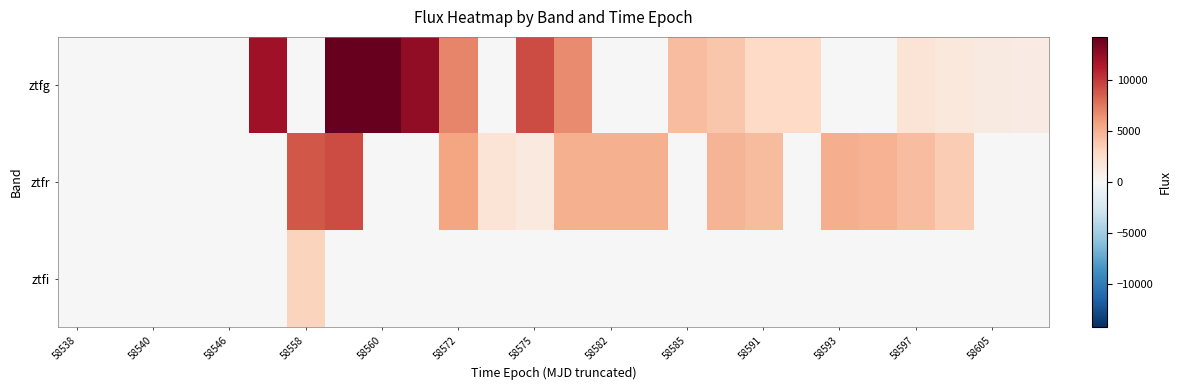

List the series in order of their peak value, lowest first.

ztfi, ztfr, ztfg